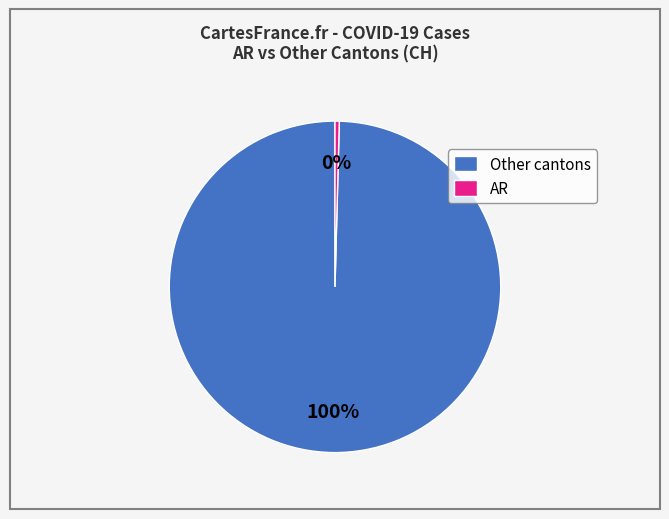

Which slice is the largest?

Other cantons